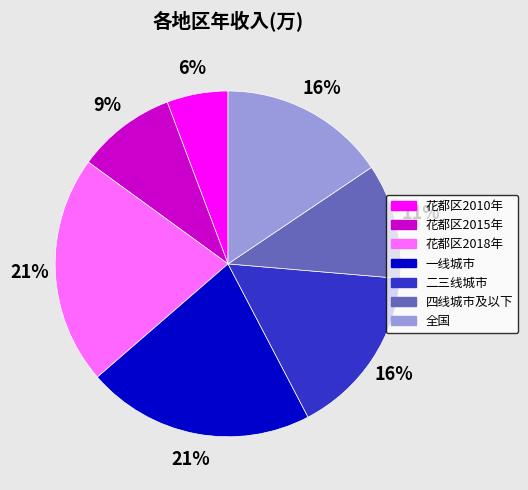

Which has a higher value, 二三线城市 or 花都区2015年?

二三线城市